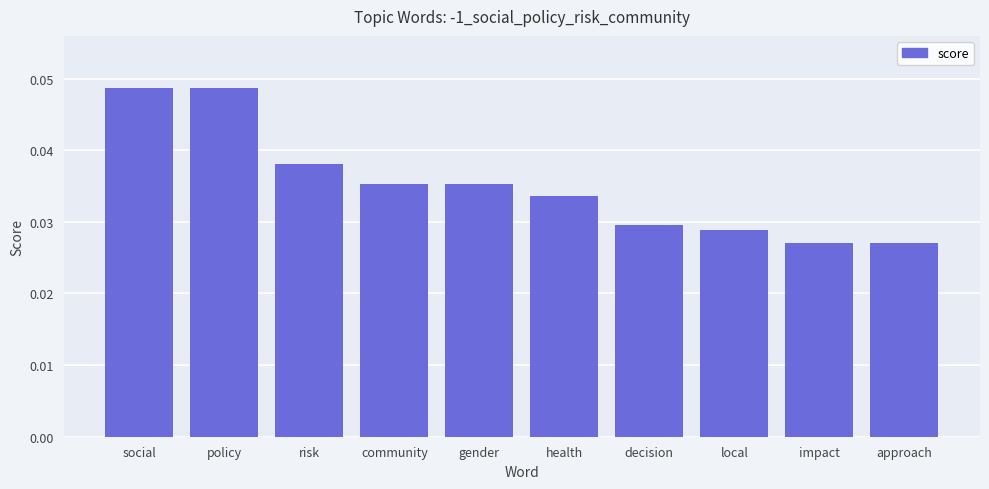

The chart shows a value of 0.1 at health. True or false?

False